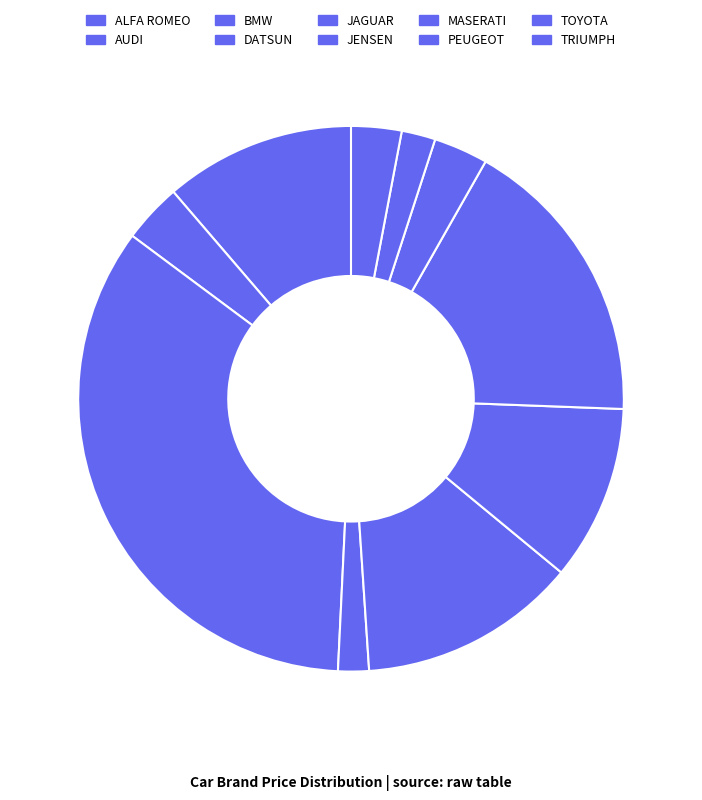

Is the sum of PEUGEOT and JENSEN greater than half?

No